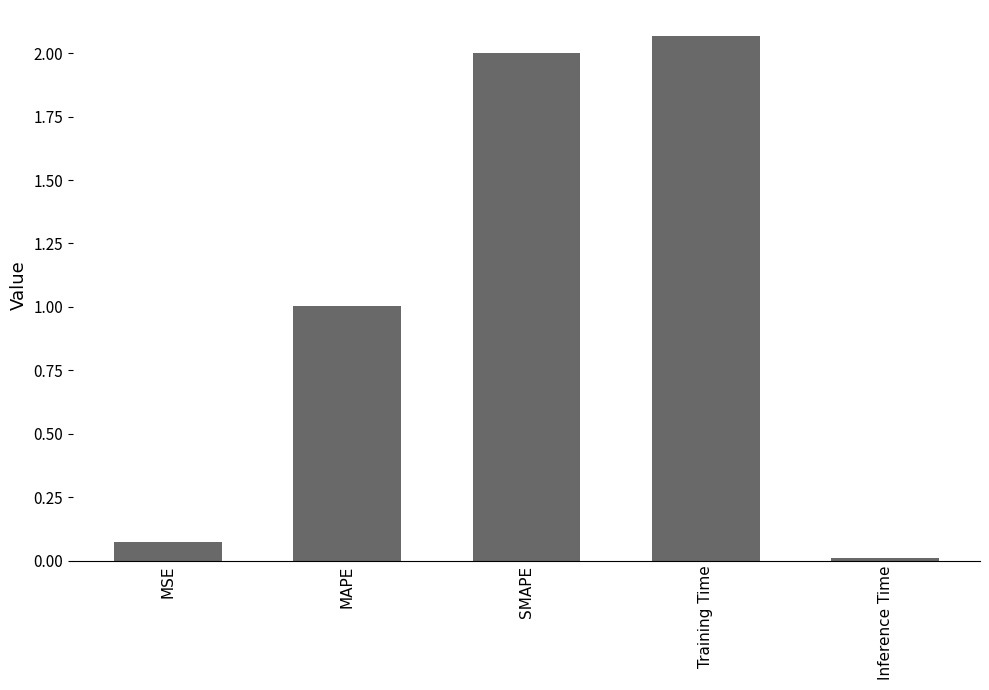

What is the sum of all values?

5.2